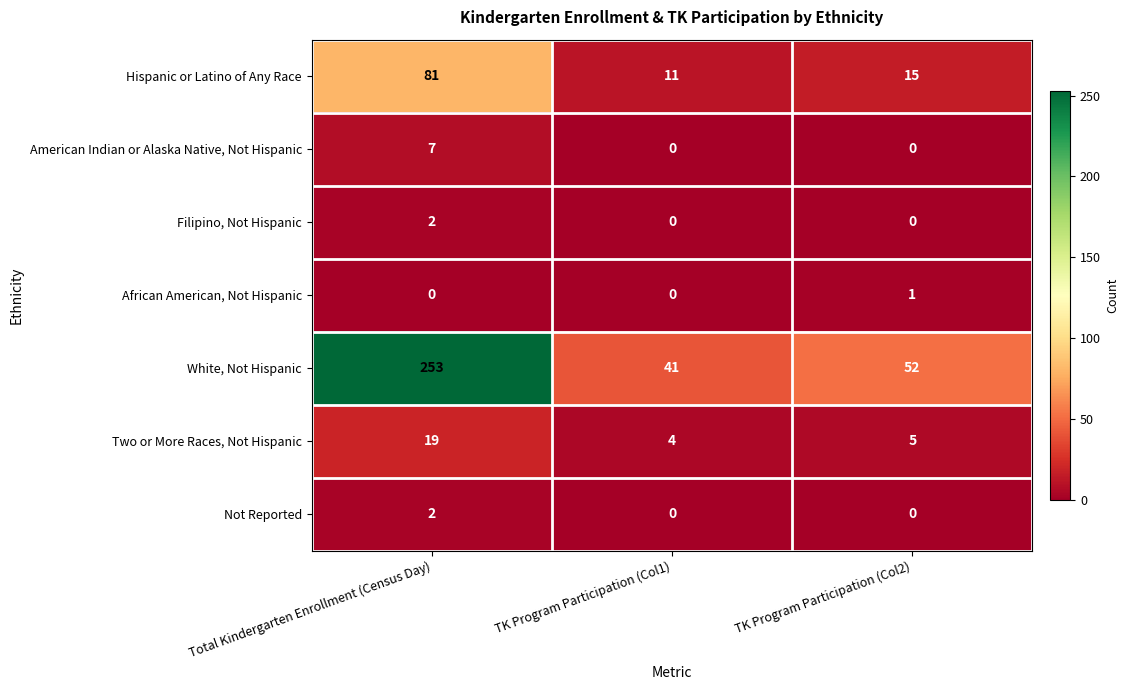

Is it true that American Indian or Alaska Native, Not Hispanic equals 2 at Total Kindergarten Enrollment (Census Day)?

False